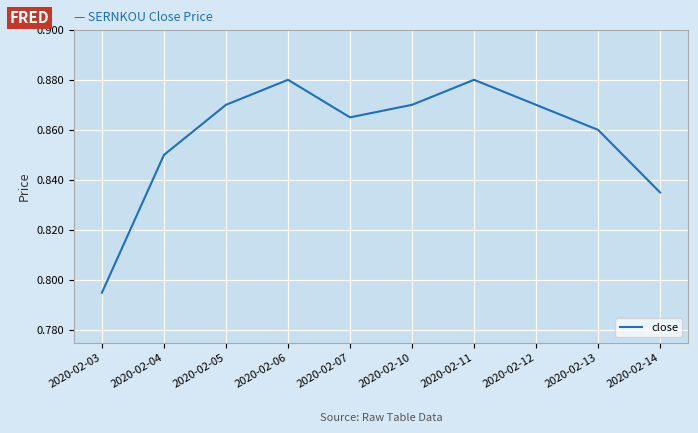

The chart shows a value of 0.3 at 2020-02-10. True or false?

False